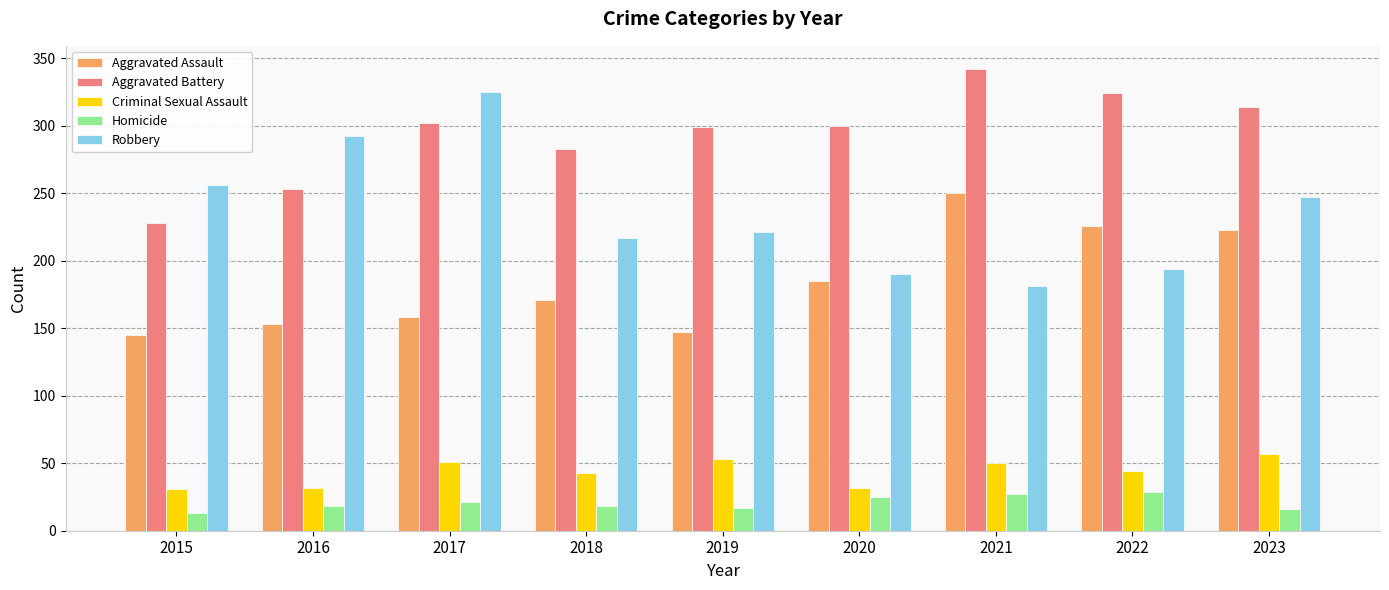

List the series in order of their peak value, lowest first.

Homicide, Criminal Sexual Assault, Aggravated Assault, Robbery, Aggravated Battery